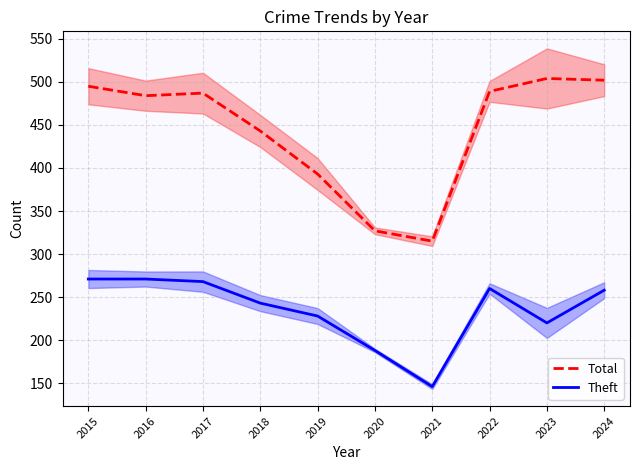

What is the average value of the Theft series?

235